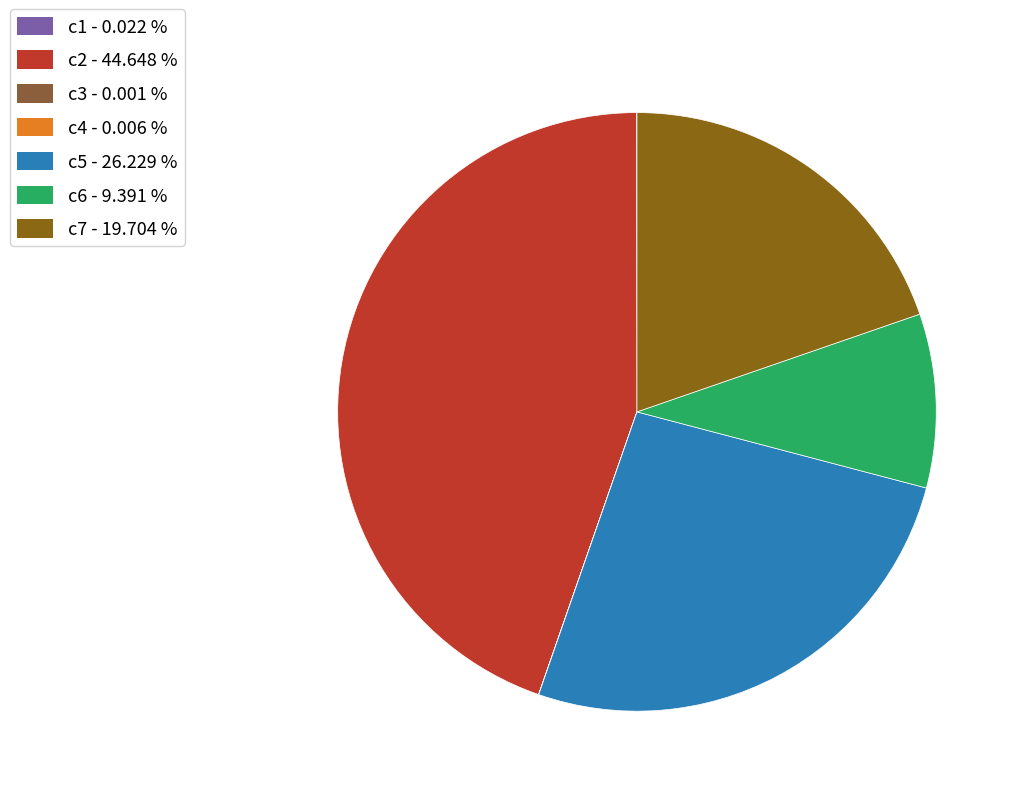

Which category has the biggest portion of the pie?

c2